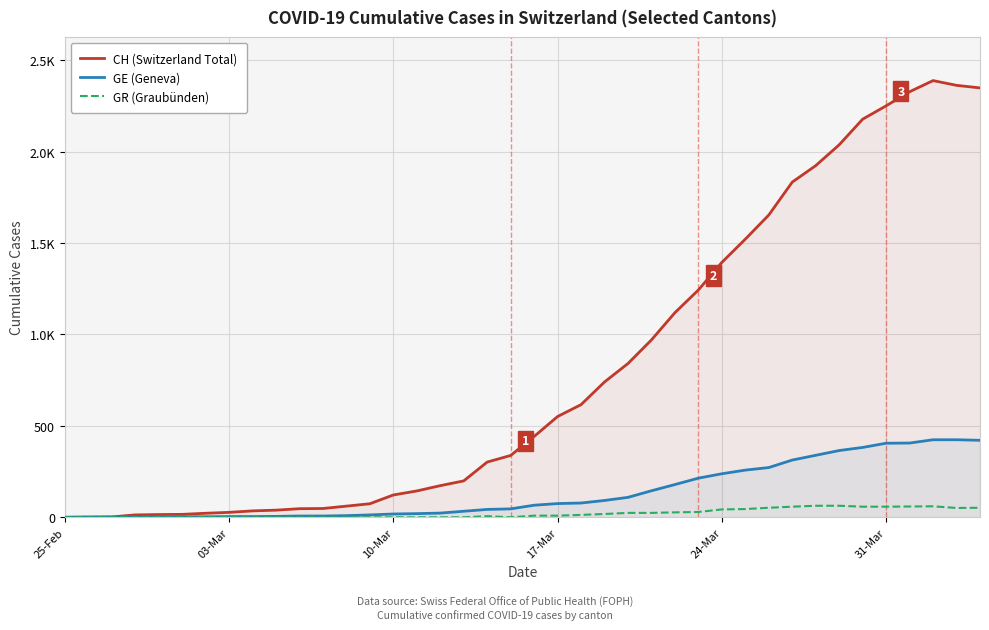

True or false: GR (Graubünden) and CH (Switzerland Total) intersect in this chart.

False